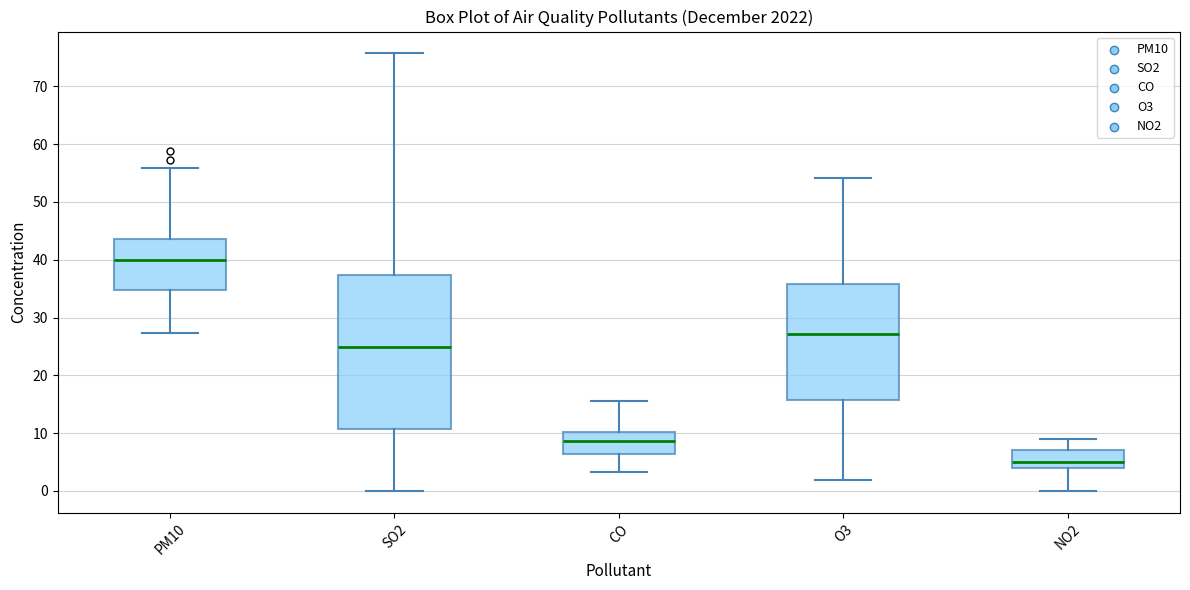

Which box has the lowest median line?

NO2